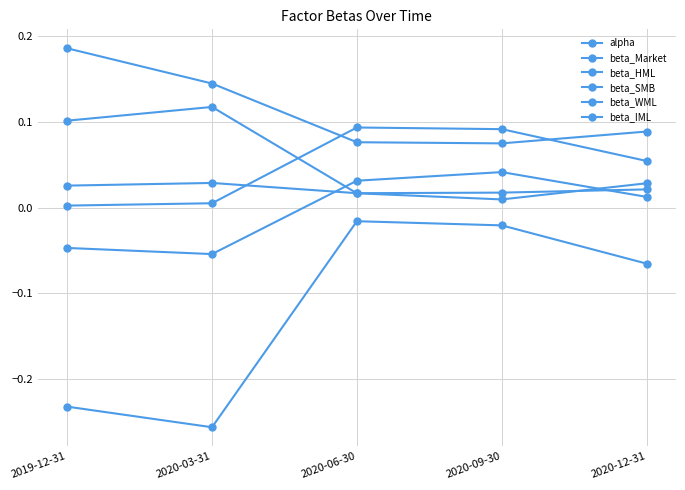

How many lines are shown in the chart?

6